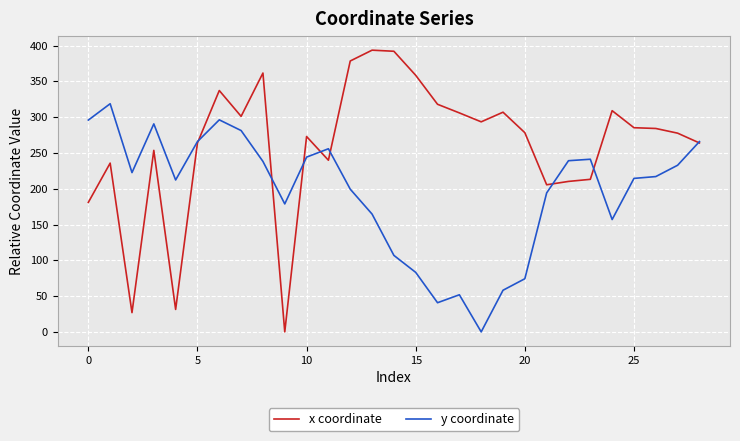

Count the number of data series in this chart.

2